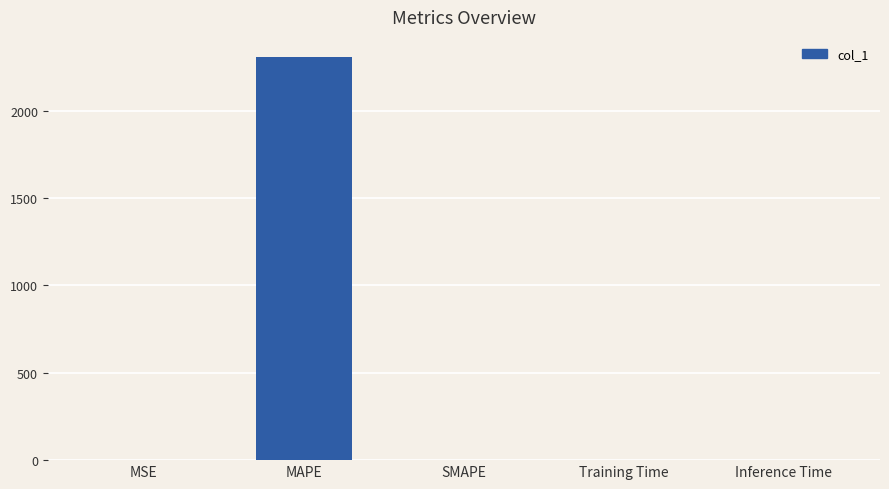

What is the maximum value shown in the chart?

2308.1